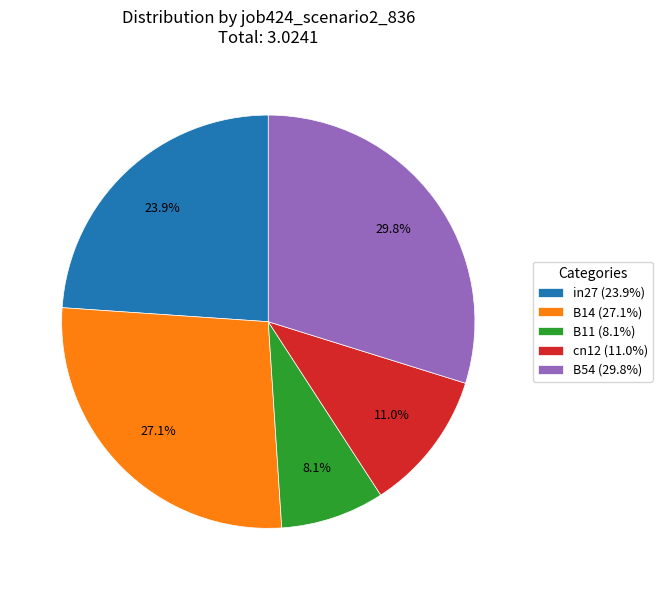

Which has a higher value, B11 or in27?

in27